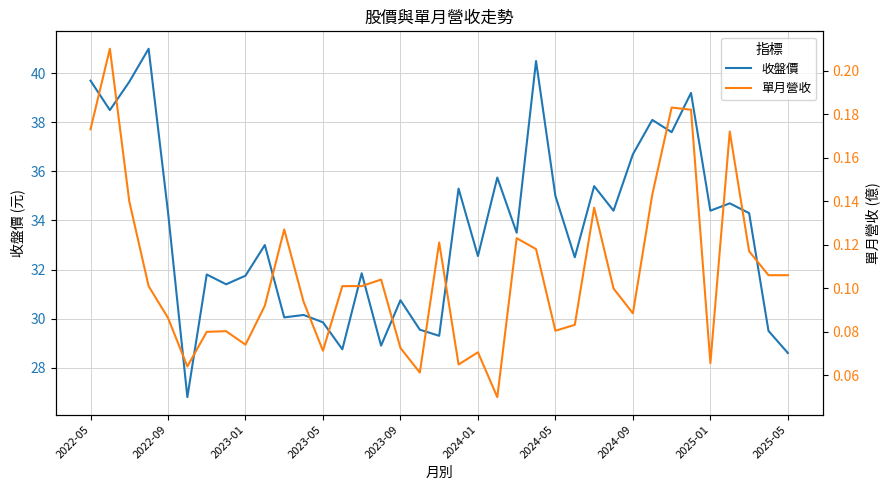

What is the greatest value displayed?

41.0